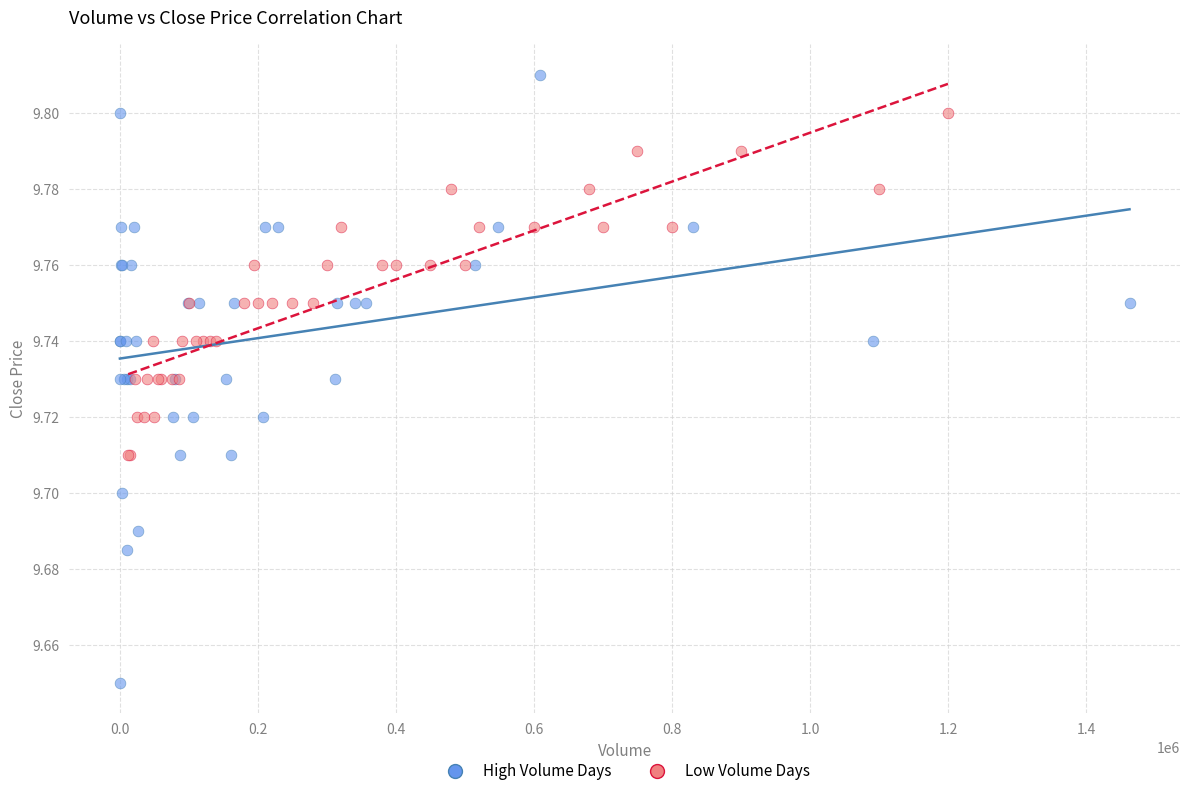

Which series reaches the minimum Y coordinate?

High Volume Days